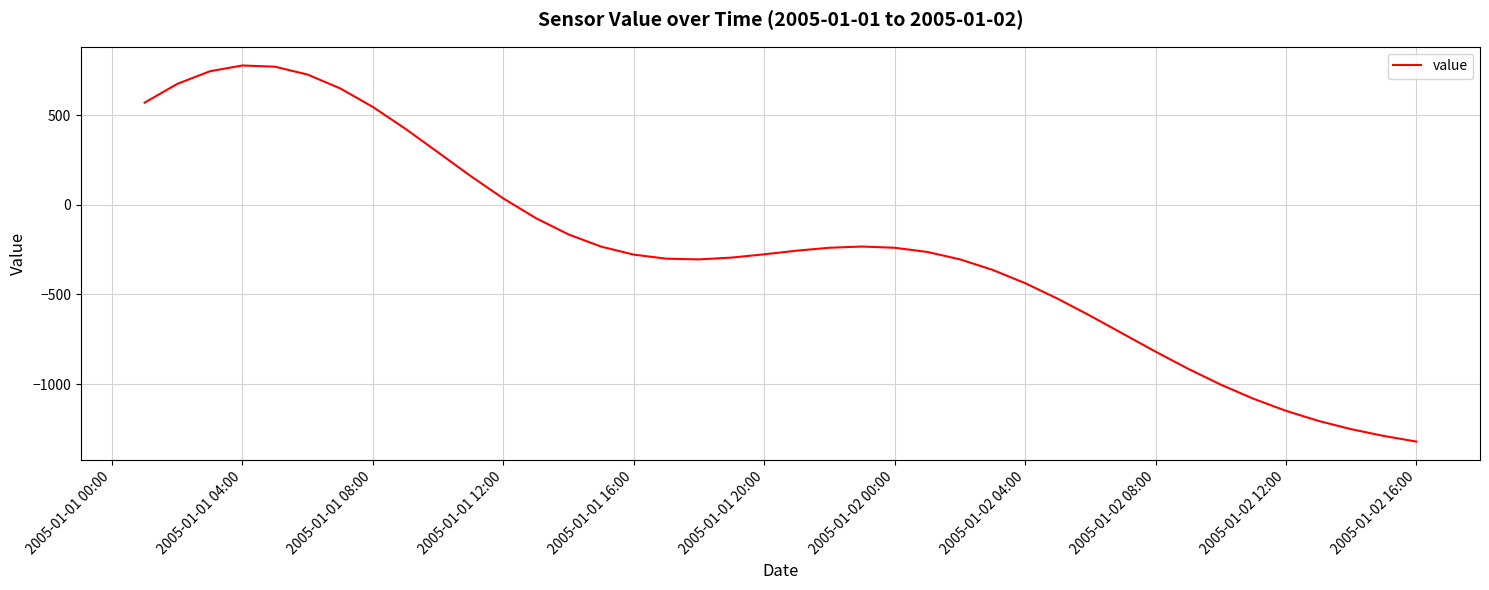

What is the minimum value shown in the chart?

-1321.5